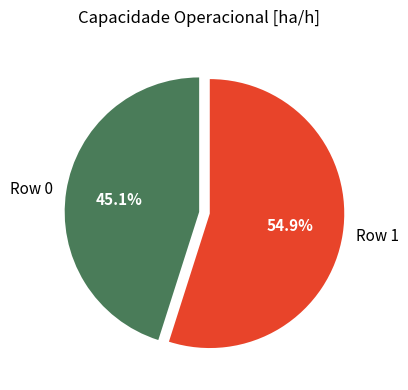

To the nearest percent, what is the average slice percentage?

50%